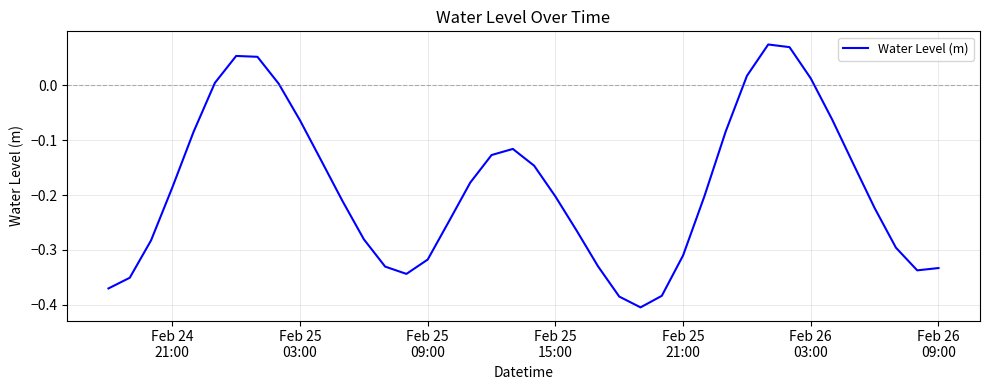

What is the difference between the maximum and minimum values?

0.5